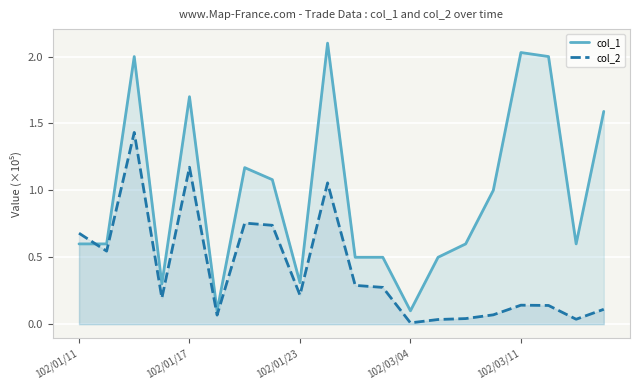

Which series has the largest total across all categories?

col_1